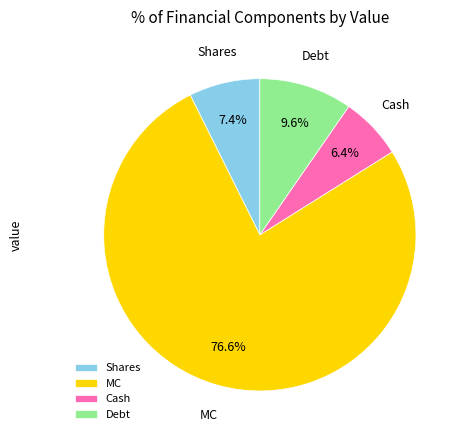

Between Cash and Debt, which is larger?

Debt